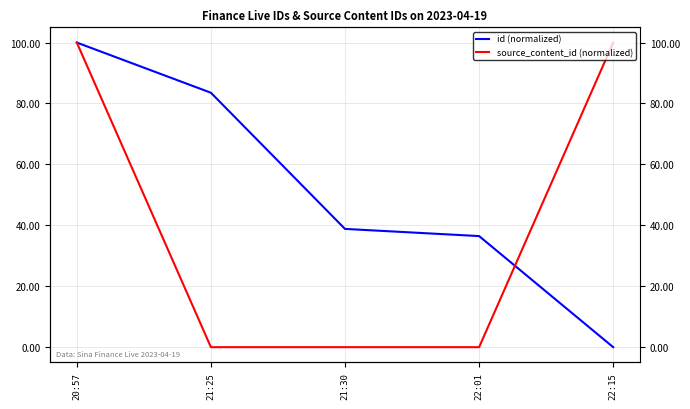

What are all the series names shown in the legend?

id (normalized), source_content_id (normalized)